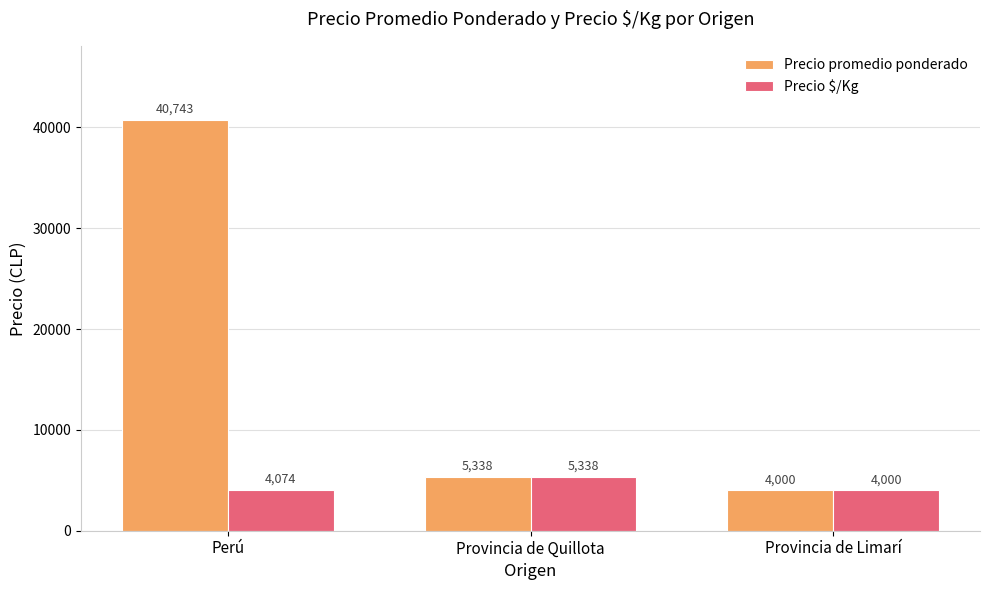

What is the approximate value of Precio $/Kg at Provincia de Quillota, to the nearest 100?

5300